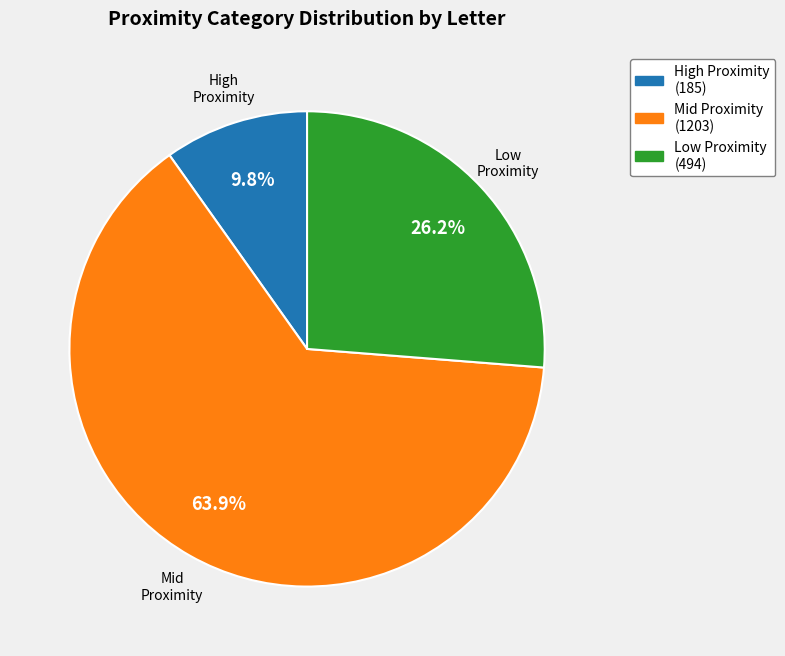

Is there any slice that represents more than half of the pie?

Yes